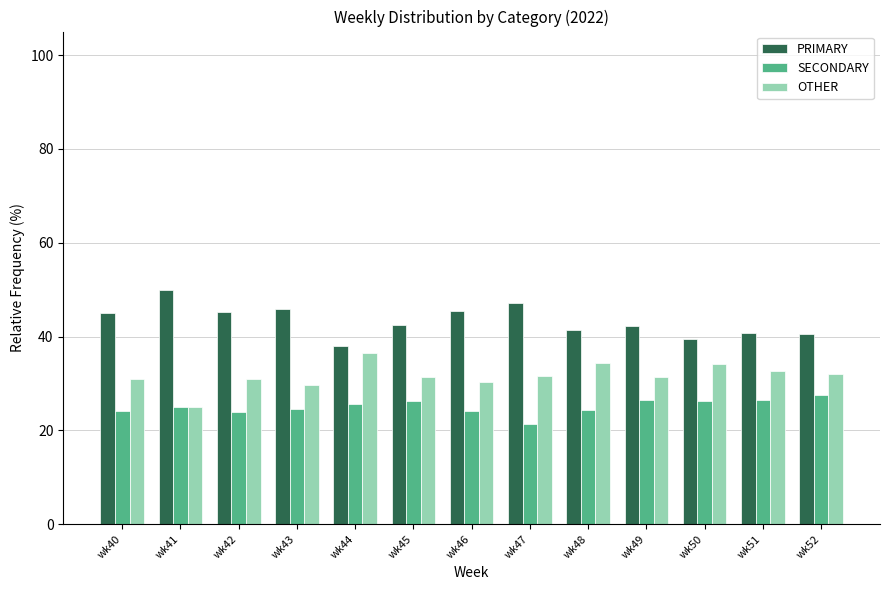

What is the greatest value displayed?

50.0